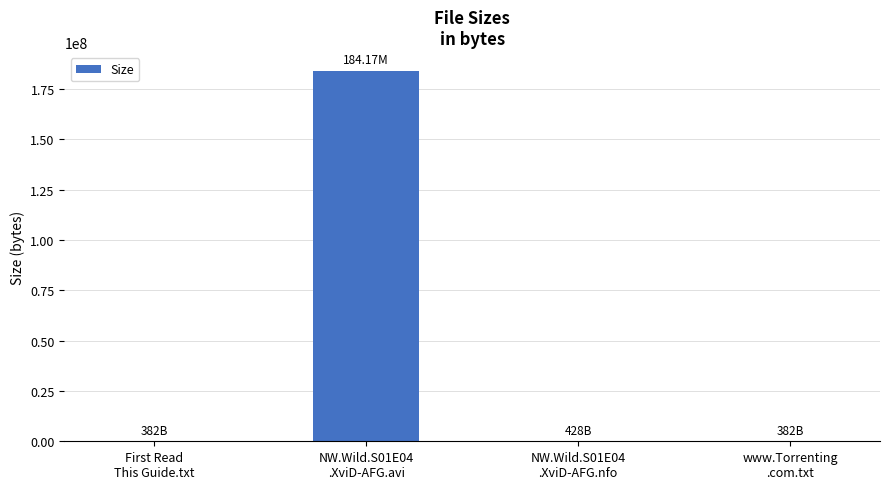

What is the sum of all values?

184171192